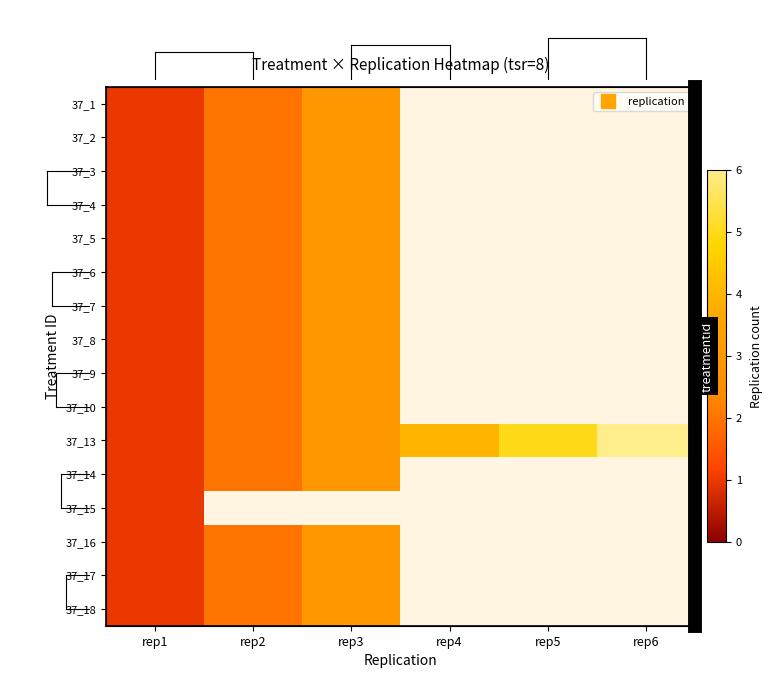

Which series has the largest total across all categories?

37_13